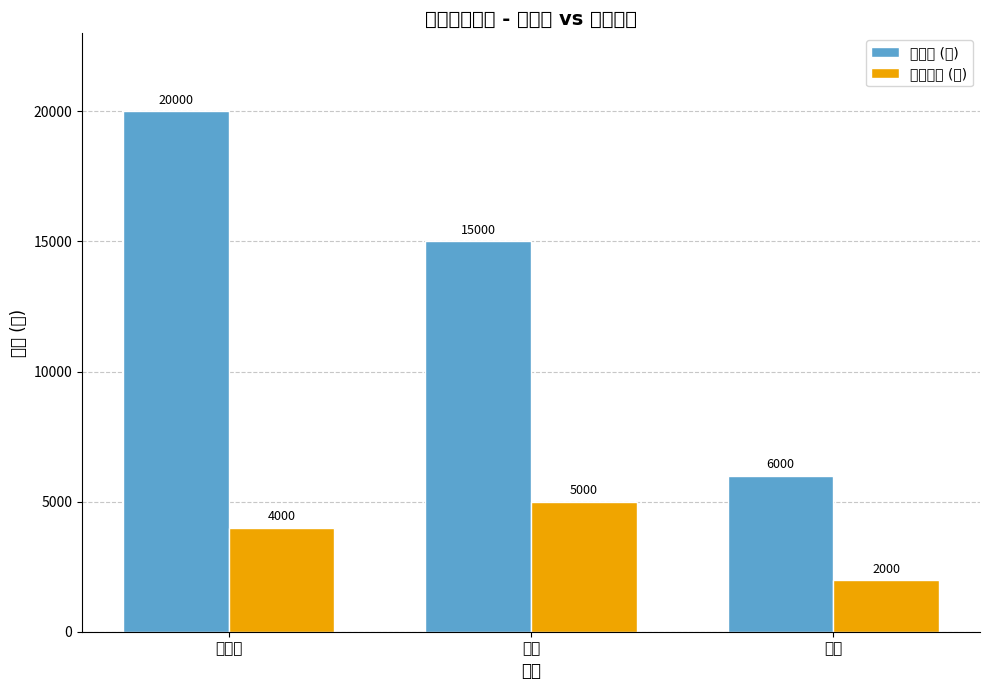

What is the difference between the maximum and second lowest values in the 总工资 (元) series?

5000